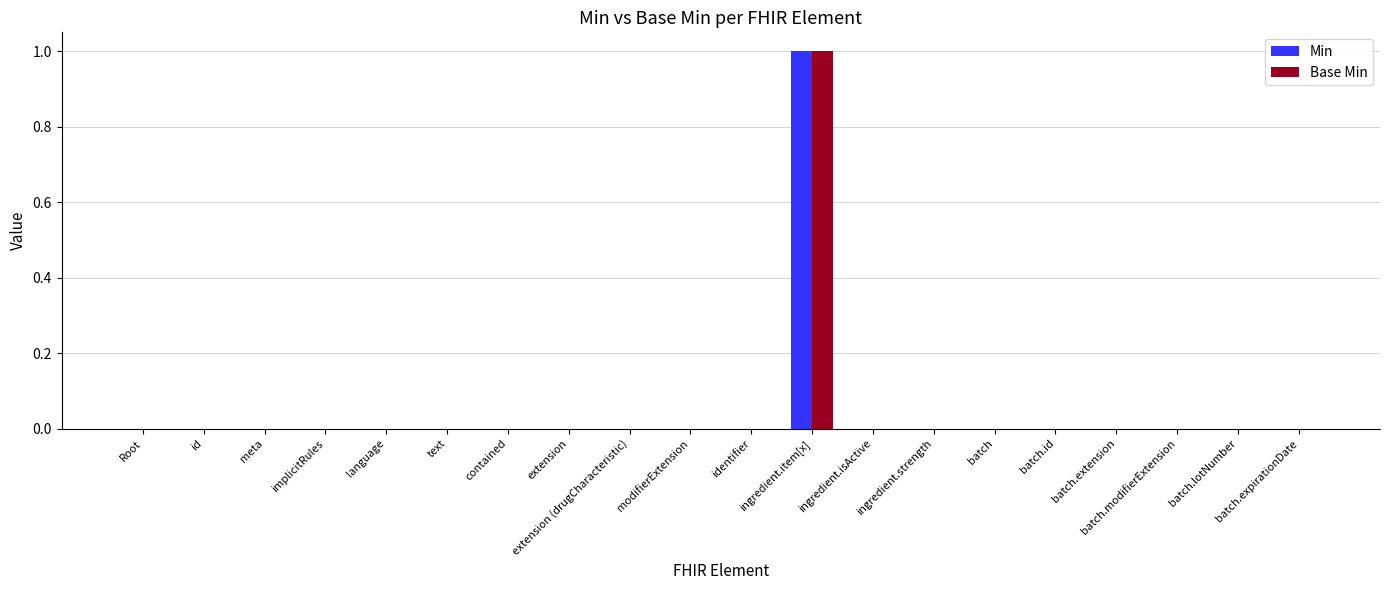

Count the number of categories in the chart.

20